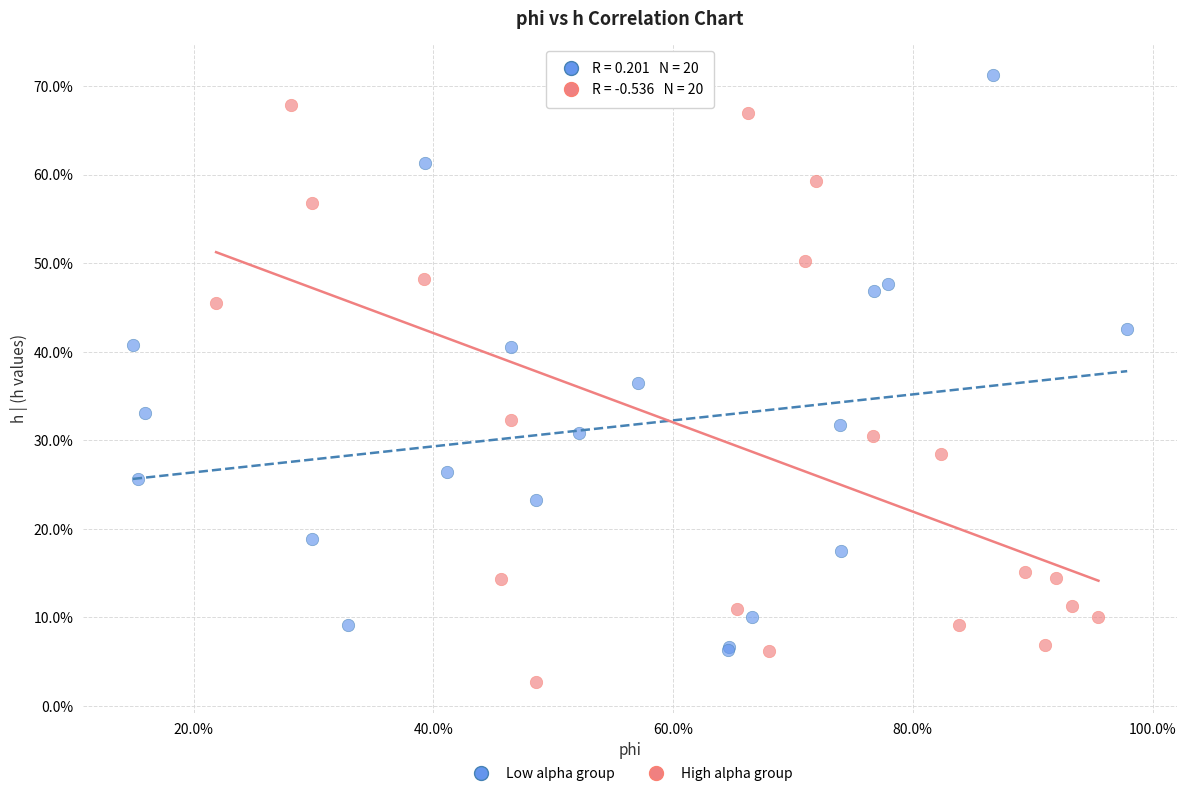

What are all the series names shown in the legend?

Low alpha group, High alpha group